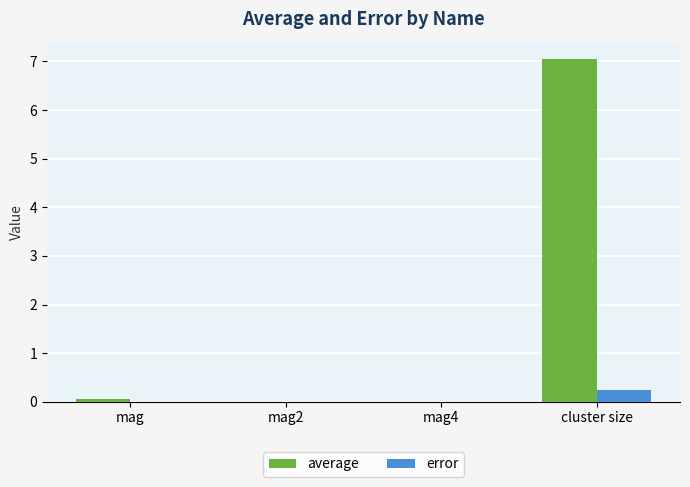

At which category is the sum across all series the highest?

cluster size